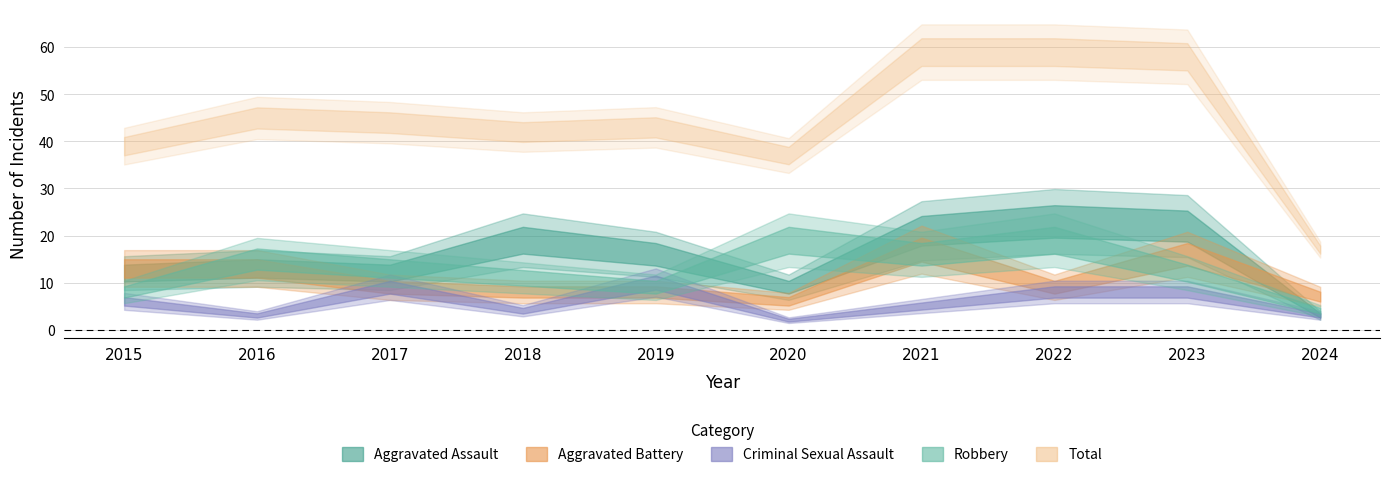

What is the total value across all series at 2020?

73